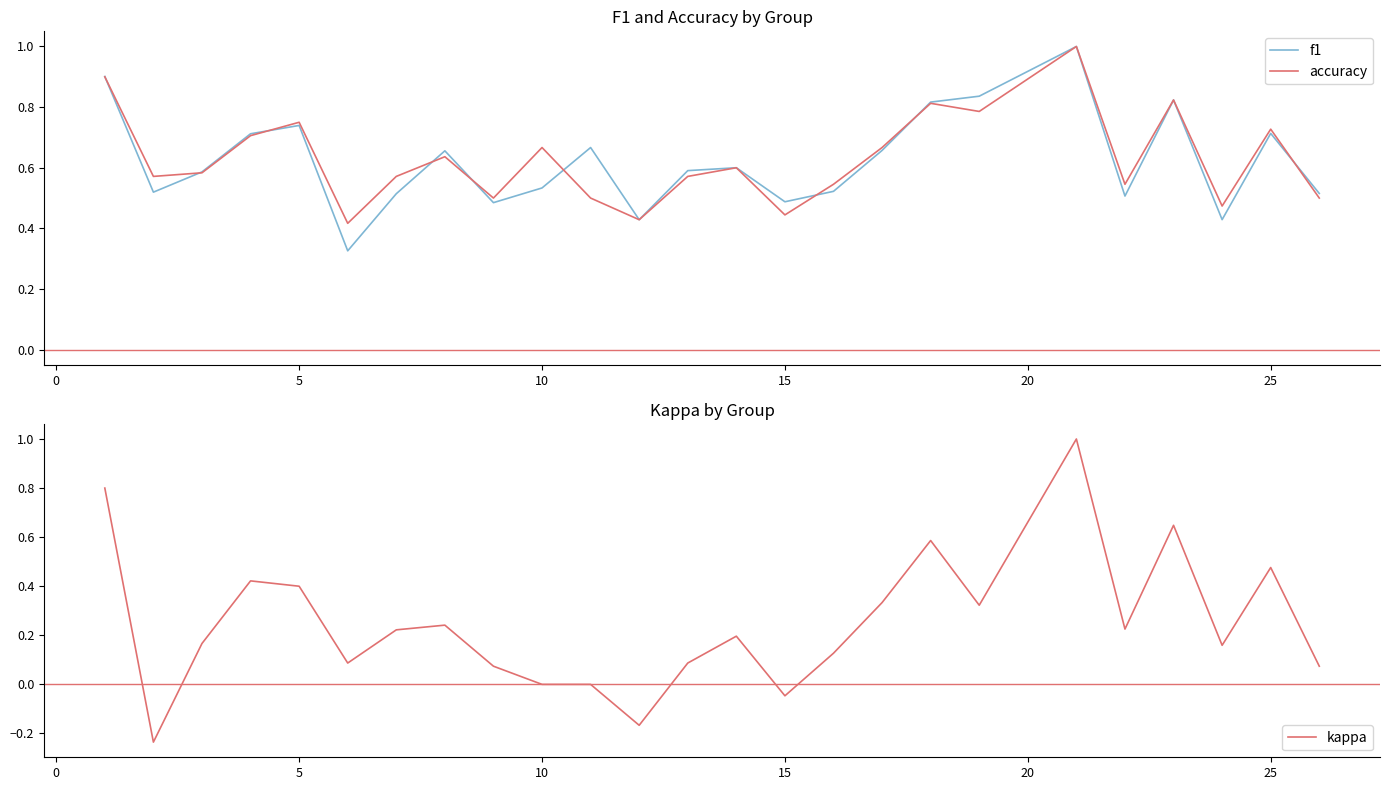

Is it true that accuracy equals 1.2 at 25?

False